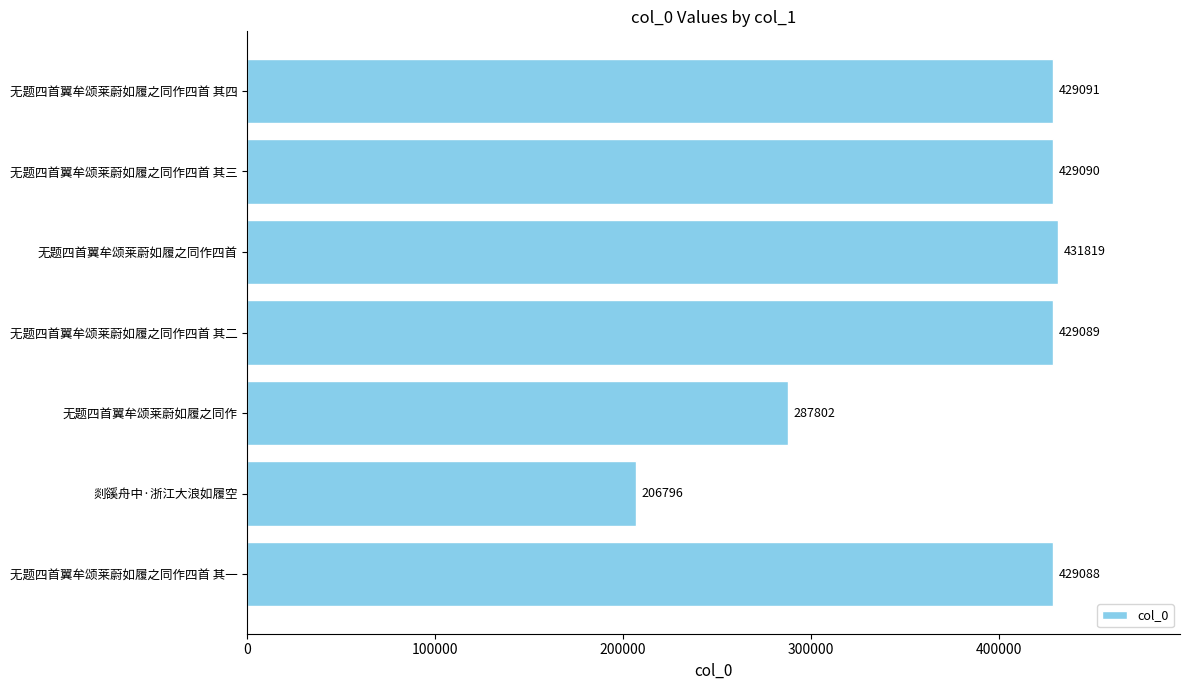

Reading bottom to top, what are all the values shown in this chart?

429088	206796	287802	429089	431819	429090	429091